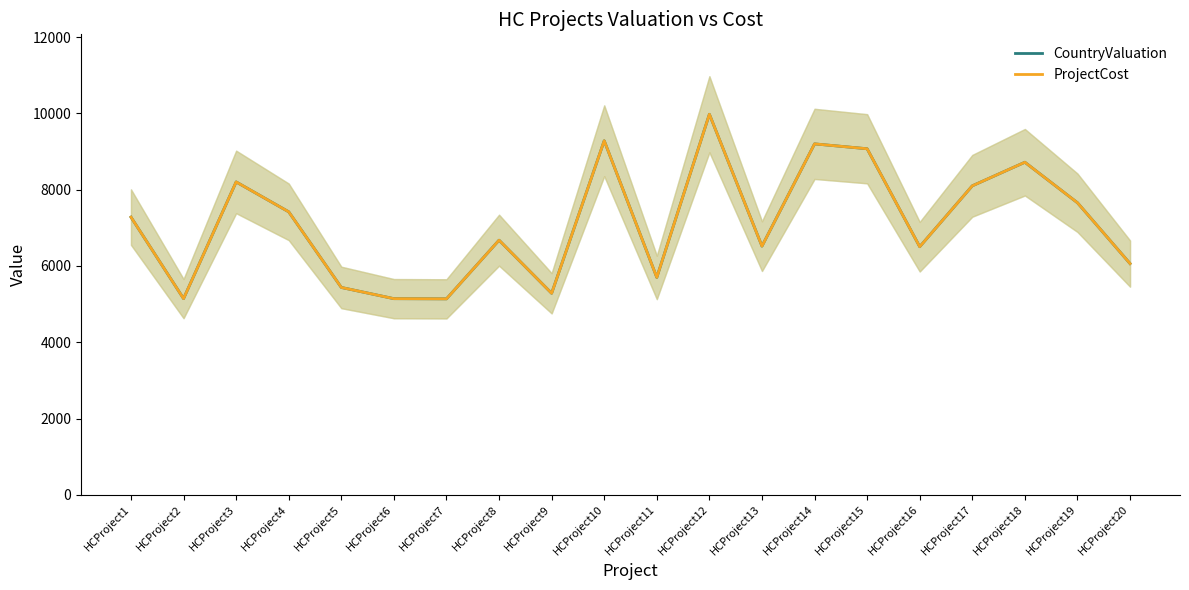

True or false: CountryValuation and ProjectCost intersect in this chart.

False